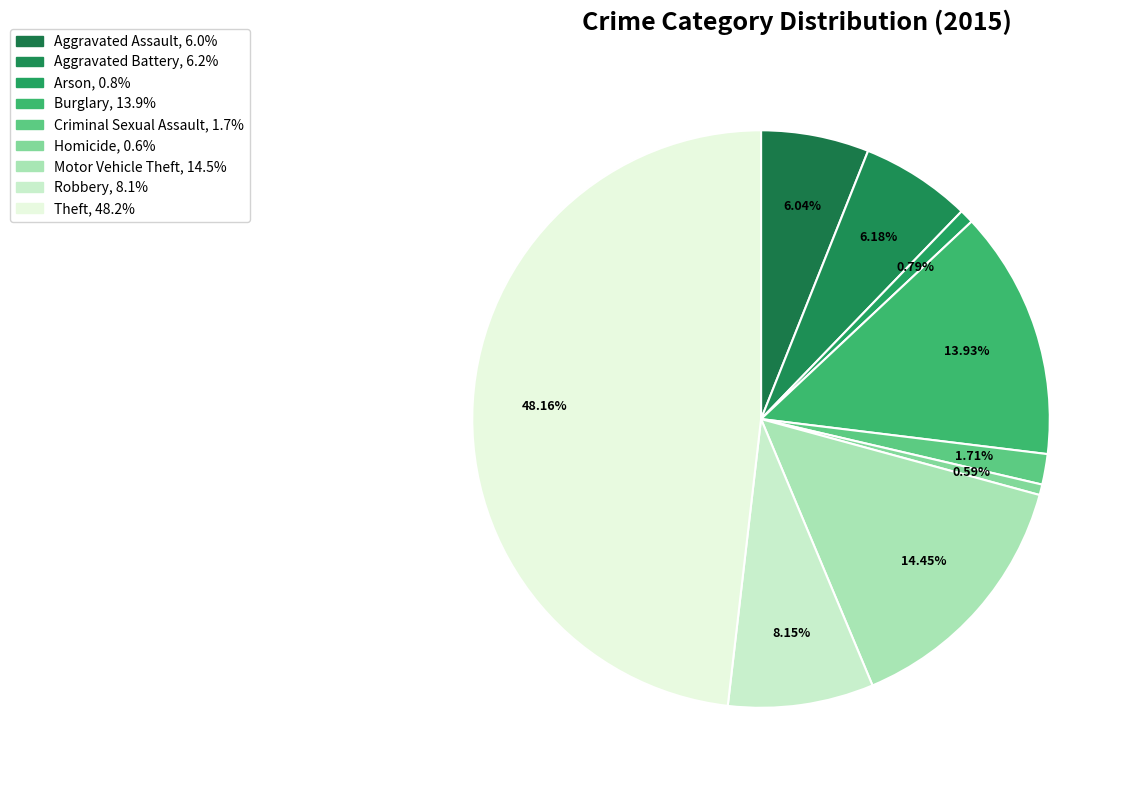

To the nearest percent, what is the difference between the Homicide and Aggravated Assault slice percentages?

5%